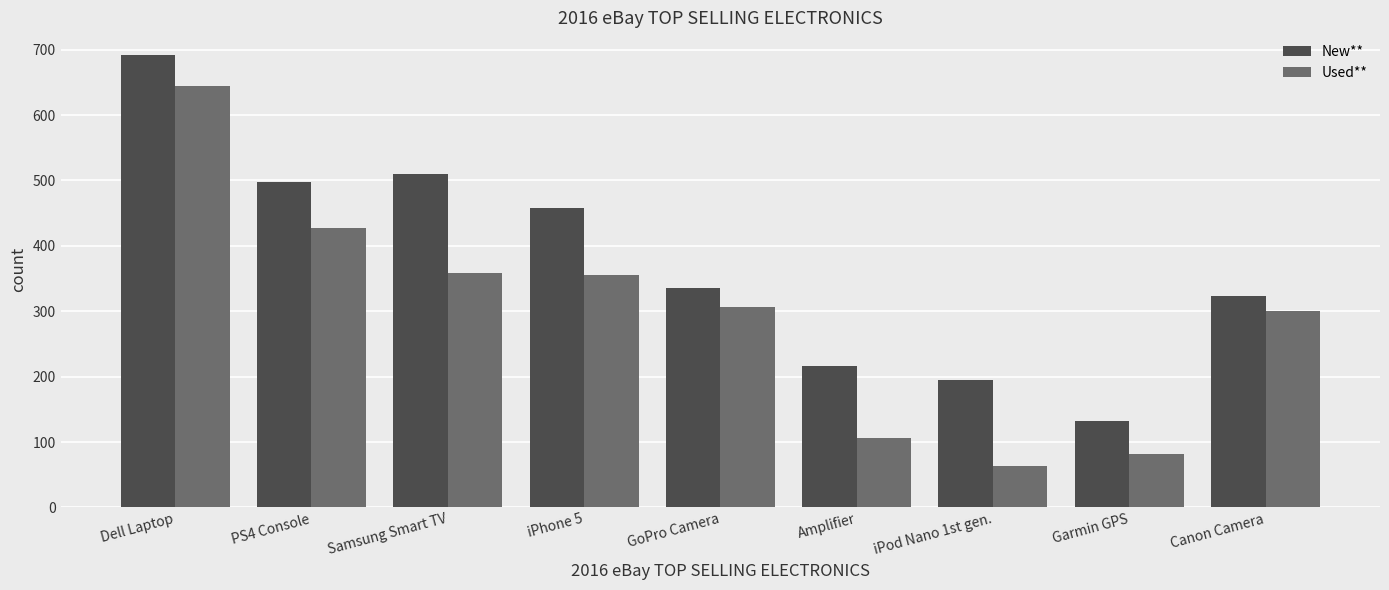

Is the value of New** at Garmin GPS greater than the value of Used** at iPhone 5?

No